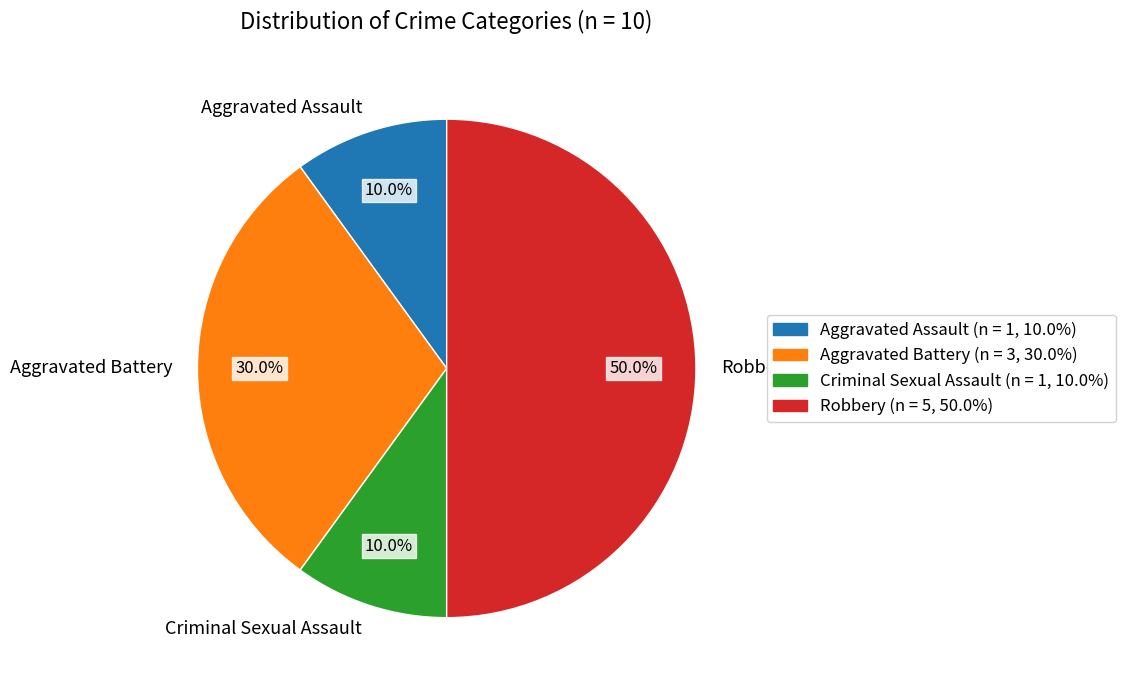

Which slice is the largest?

Robbery